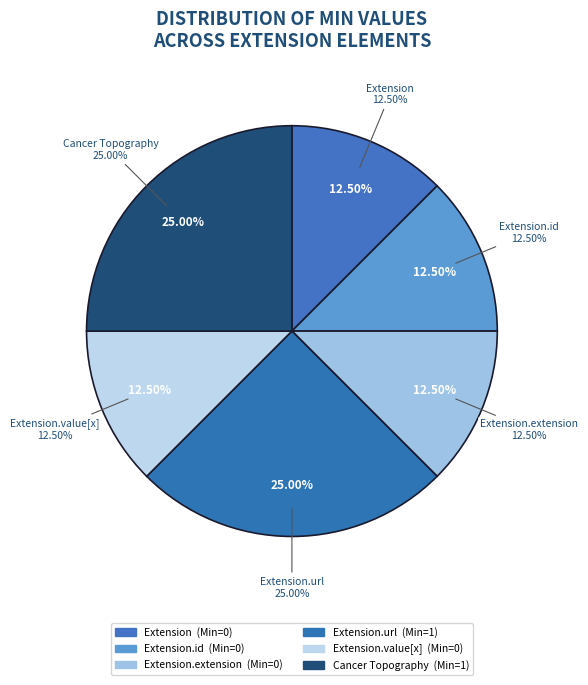

Is the sum of Extension.extension and Extension.value[x] greater than half?

No